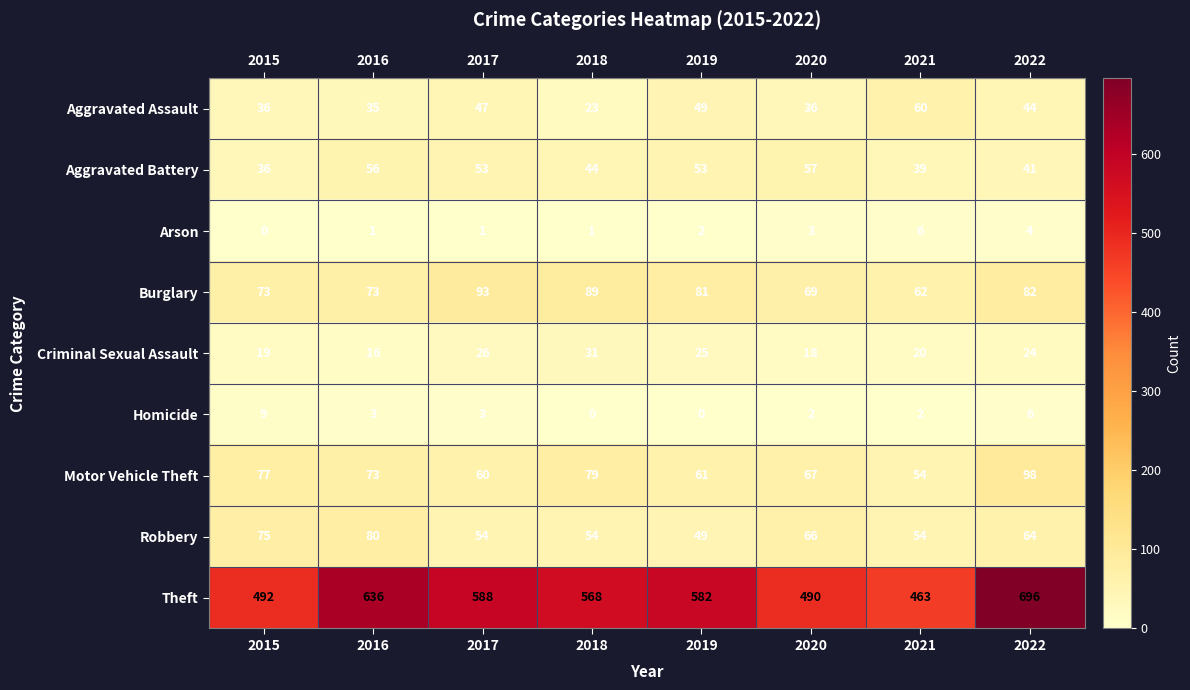

At which label is Aggravated Battery closest to 46?

2018